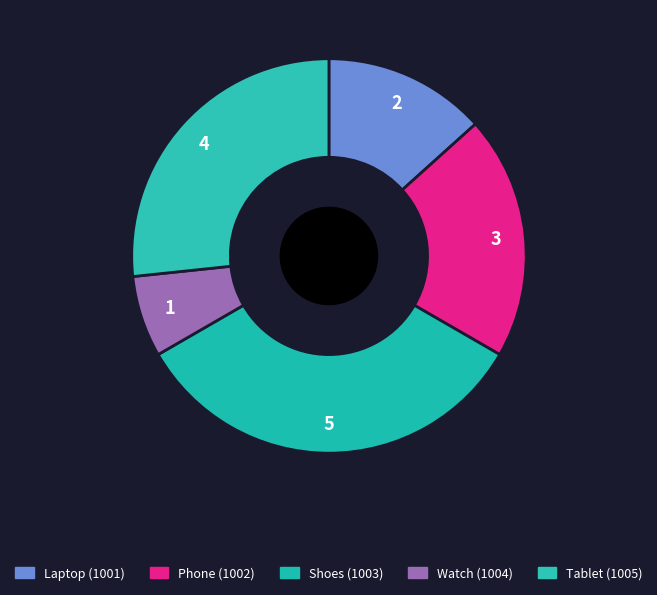

How many slices are in this pie chart?

5